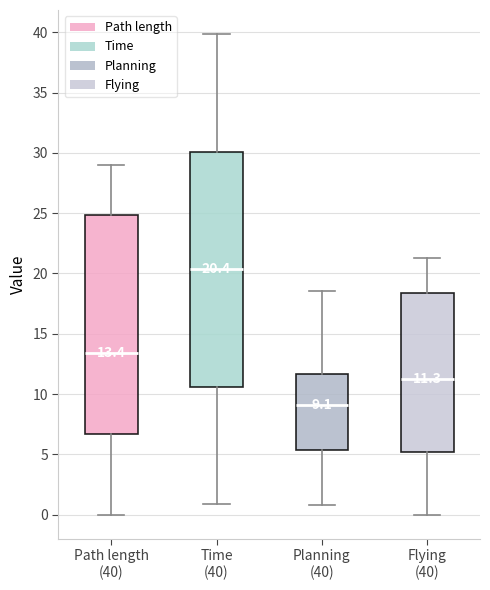

Which box has the lowest median line?

Planning (40)